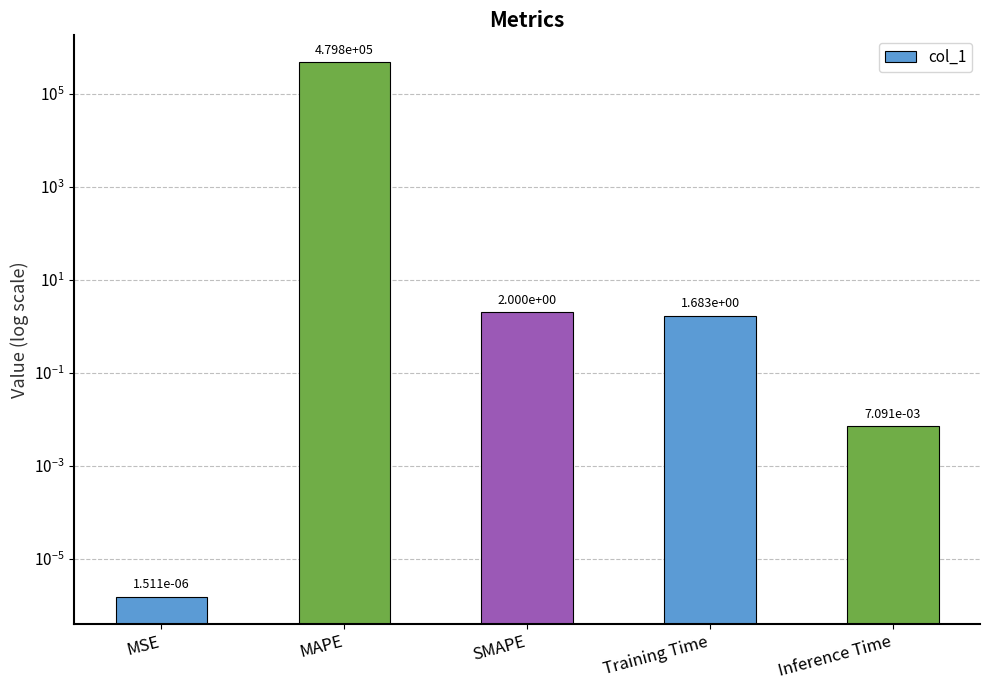

The value at MAPE is 643709.9. True or false?

False